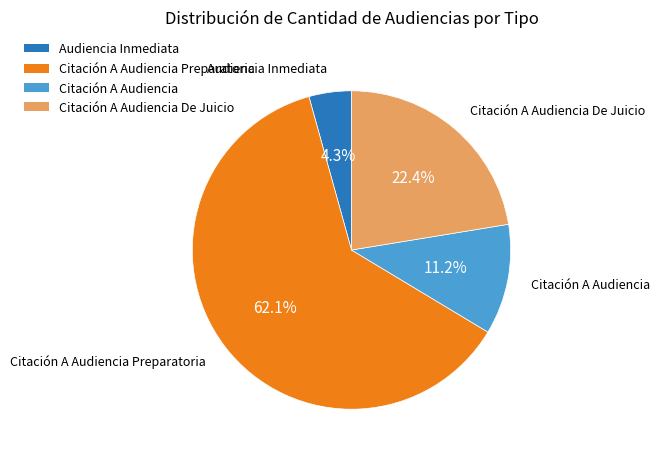

To the nearest percent, what portion does Citación A Audiencia Preparatoria represent?

62%